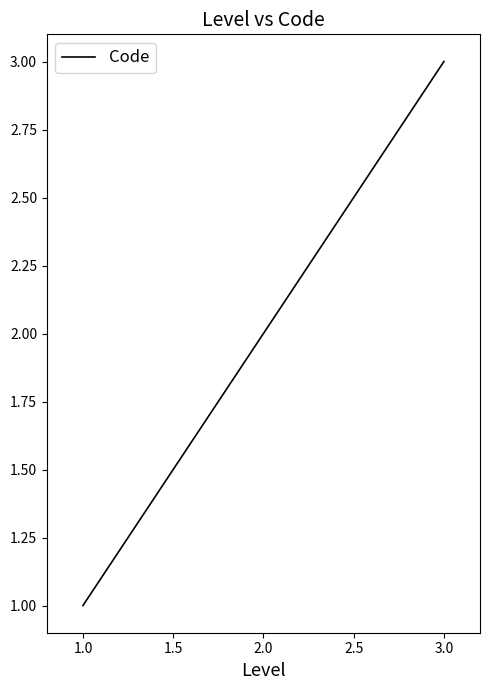

List the labels in order of value, largest first.

3.0, 2.0, 1.0